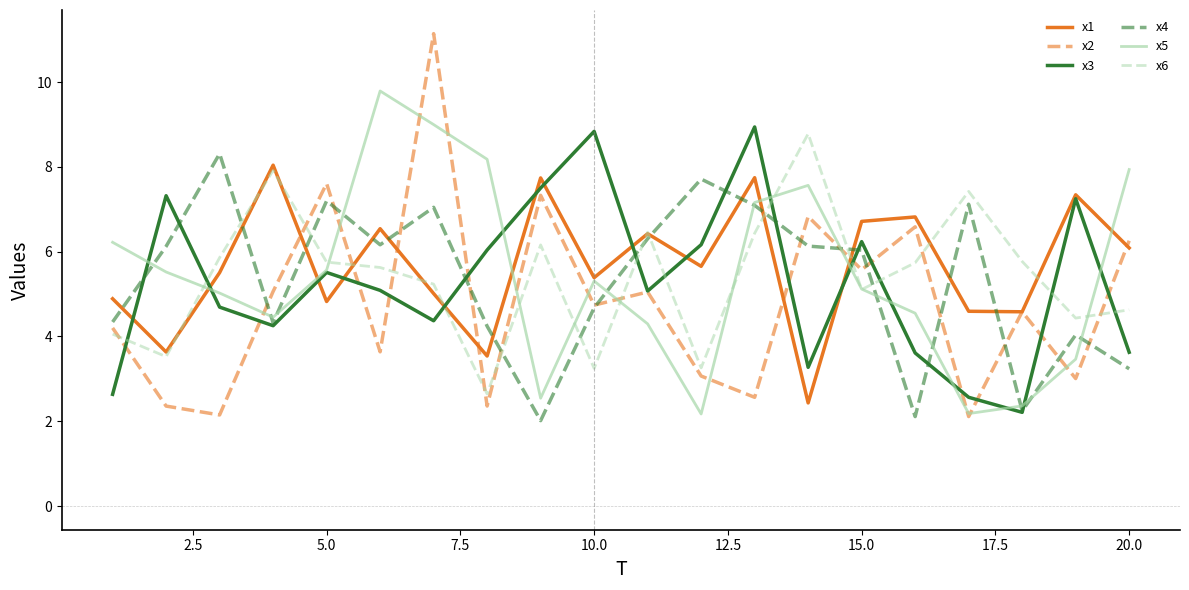

How many lines are shown in the chart?

6